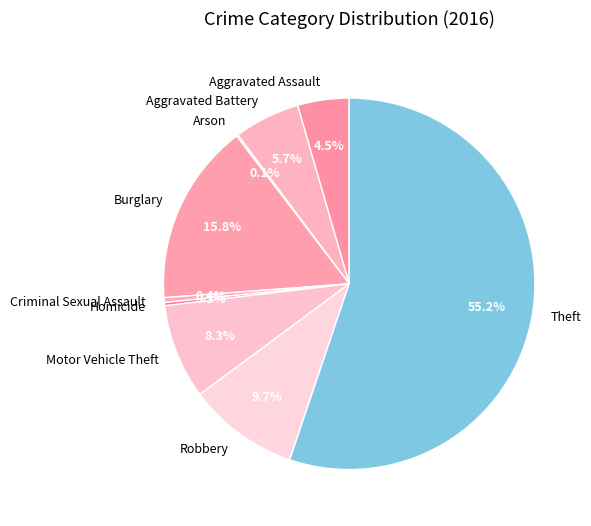

What is the majority slice?

Theft